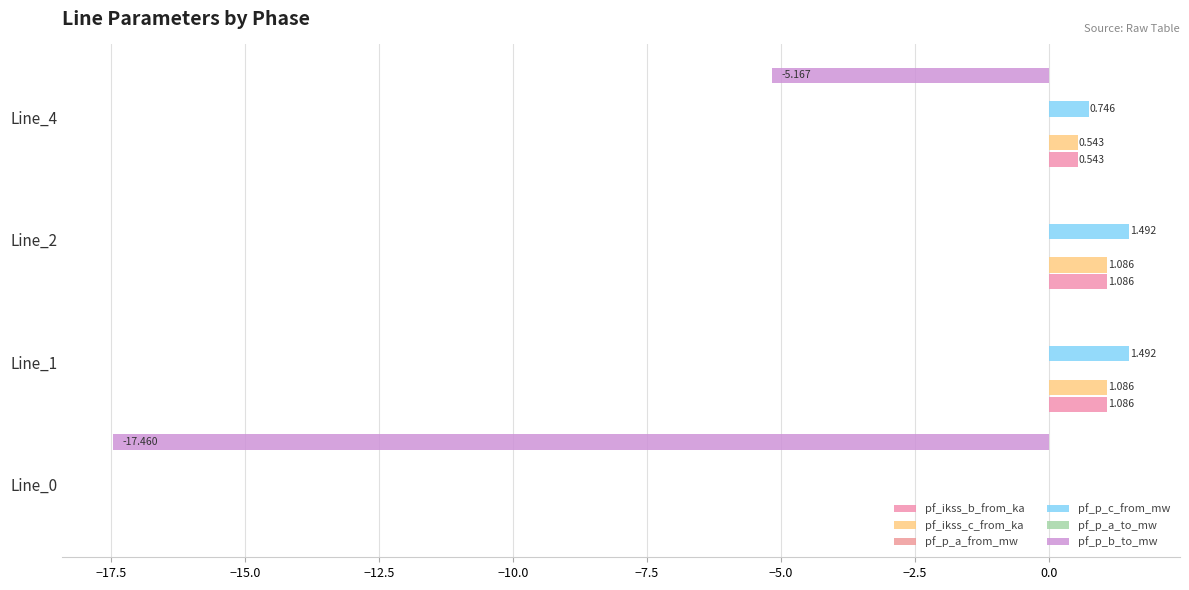

Count the number of categories in the chart.

4